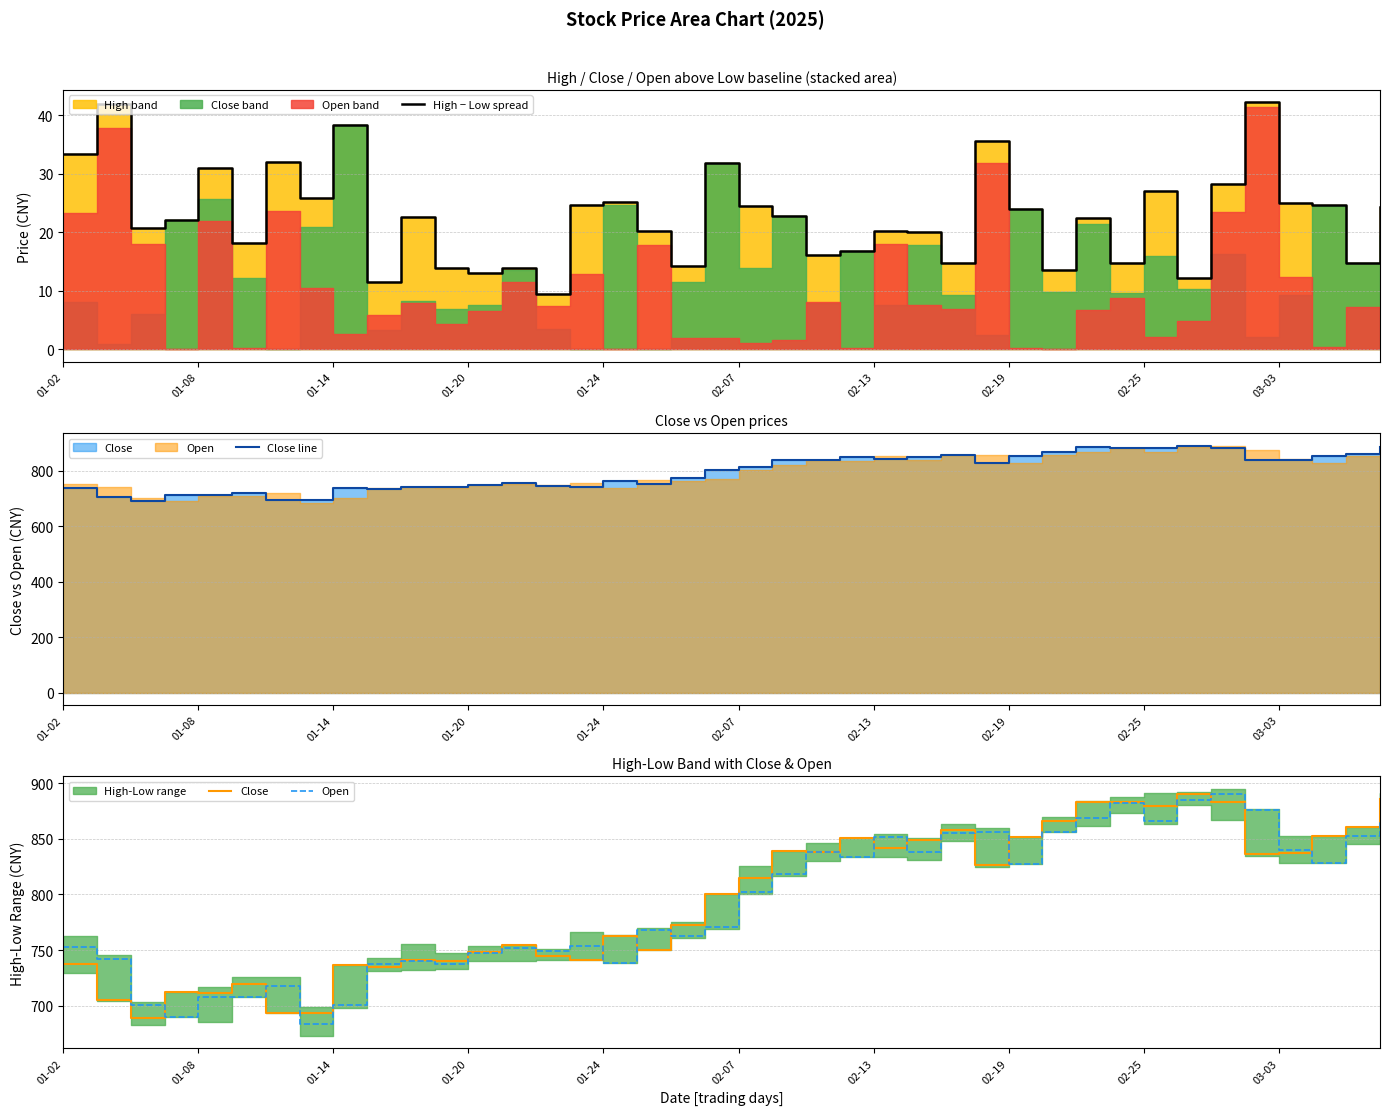

True or false: Open has a value of 767.6 at 17.

True